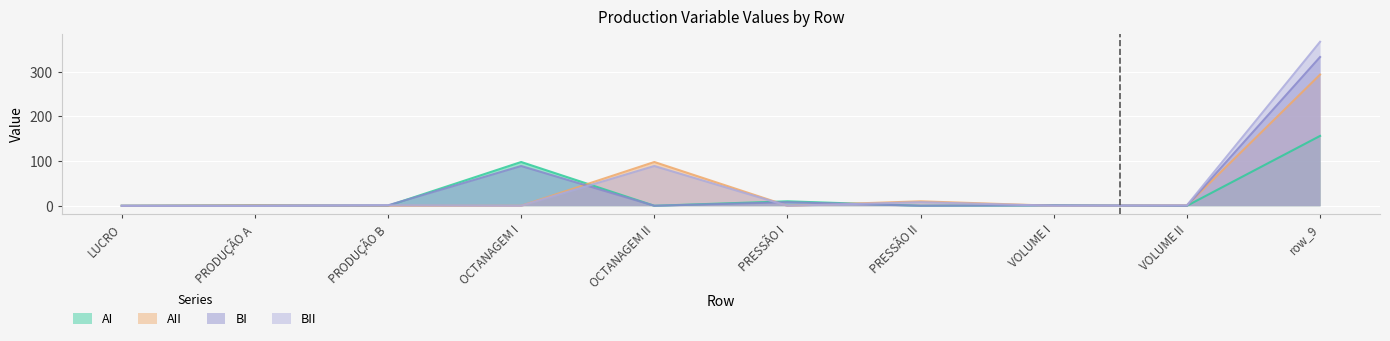

At which label is BI closest to 166?

OCTANAGEM I